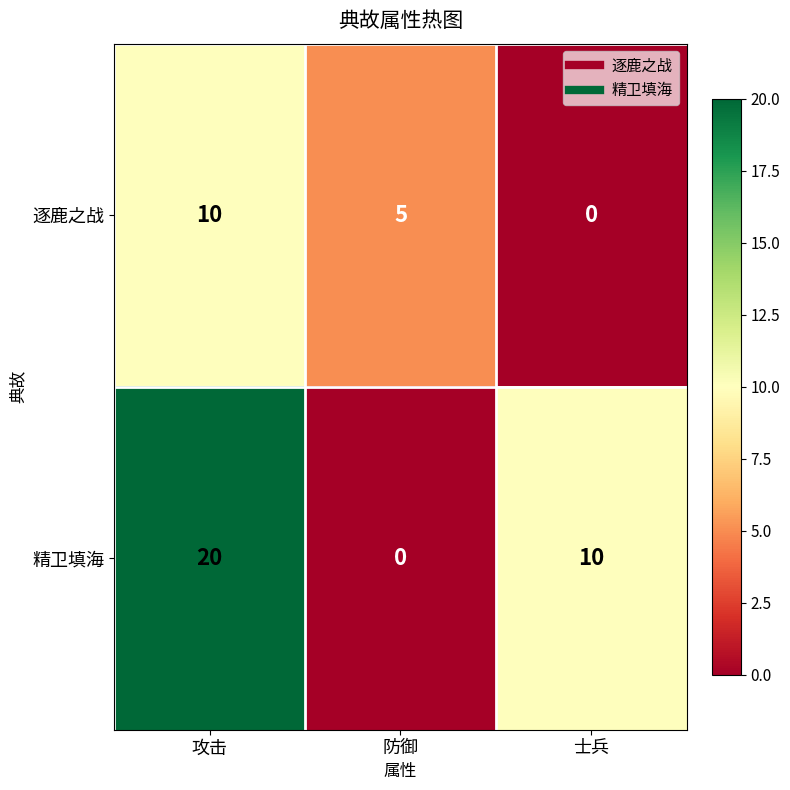

Is it true that 精卫填海 equals 5 at 士兵?

False